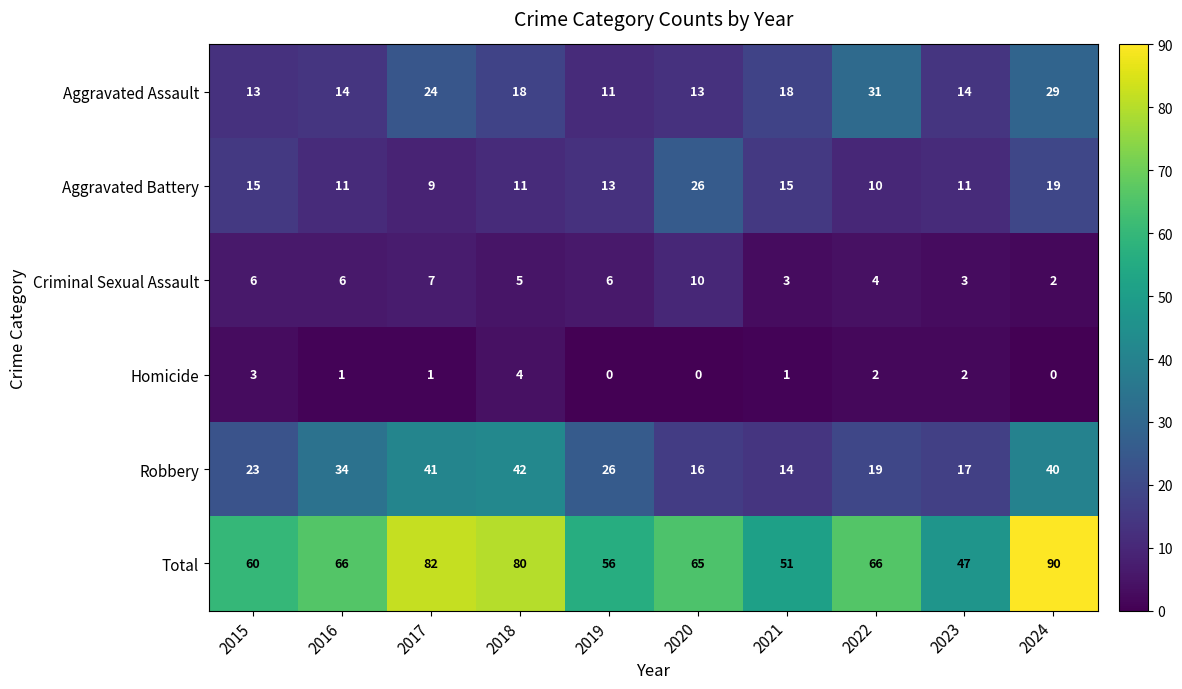

The Homicide series shows 2 at 2023. True or false?

True